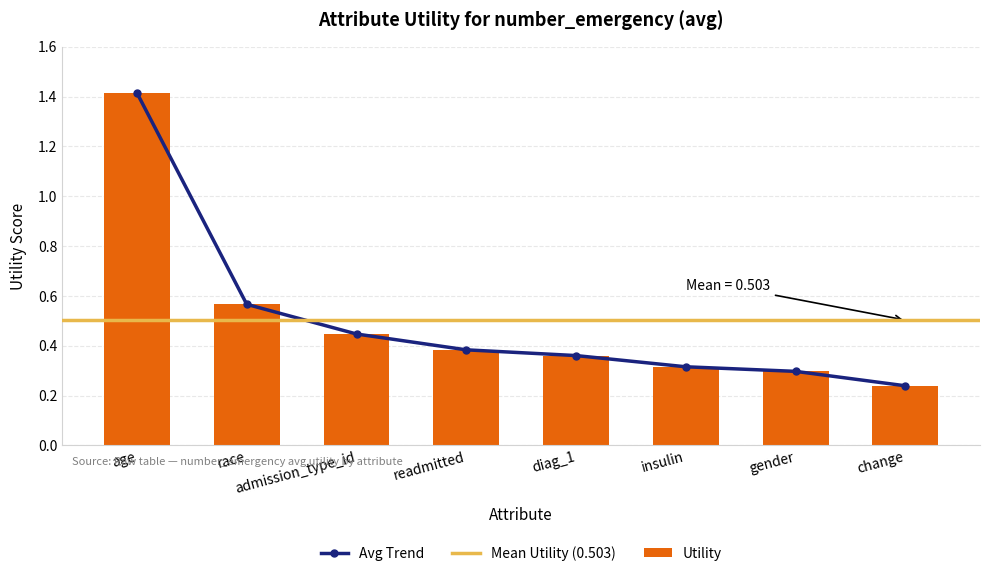

Reading left to right, extract all data points from this chart.

age=1.4	race=0.6	admission_type_id=0.4	readmitted=0.4	diag_1=0.4	insulin=0.3	gender=0.3	change=0.2